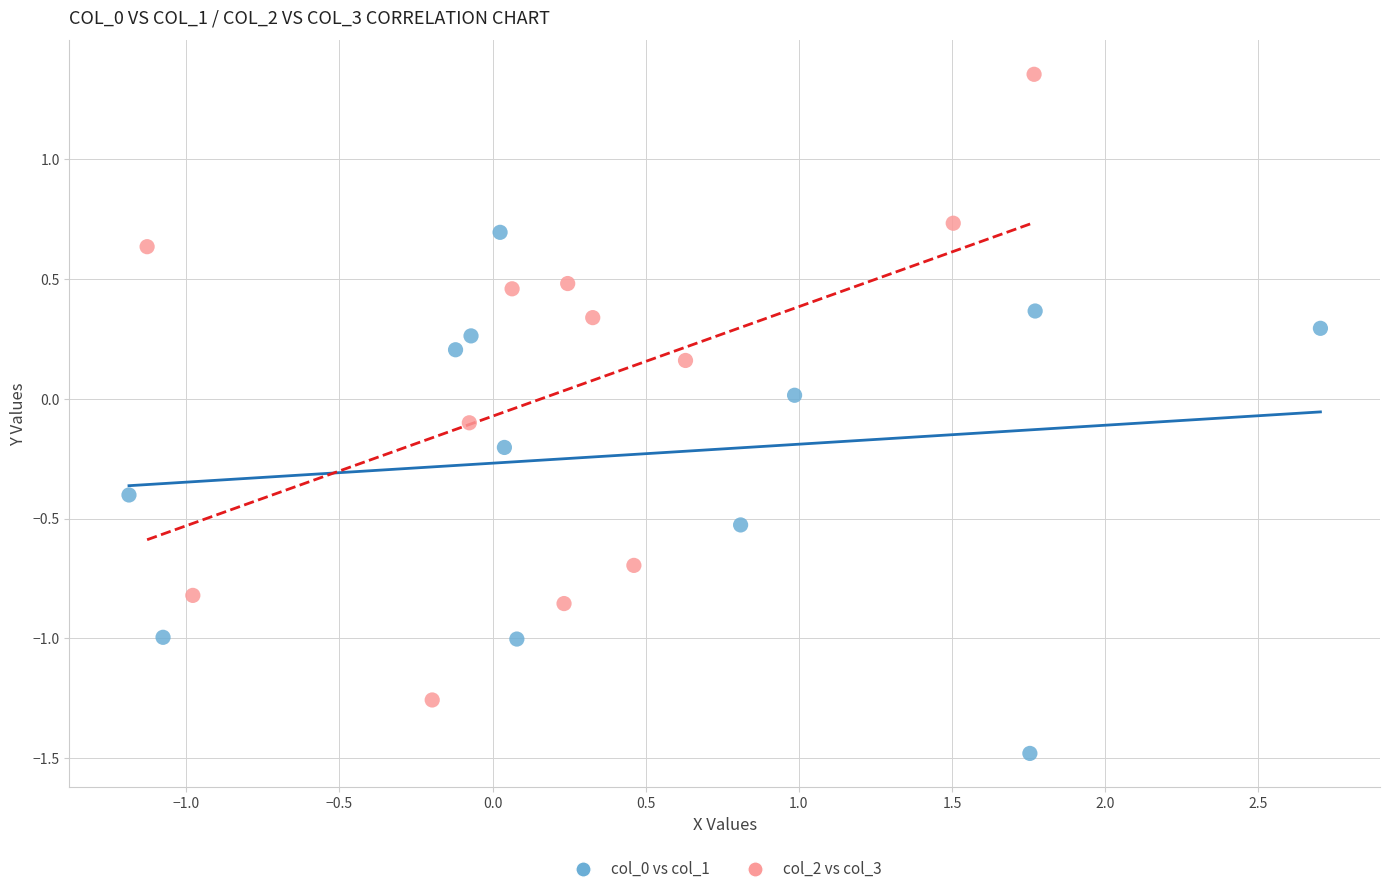

Which series reaches the maximum Y coordinate?

col_2 vs col_3